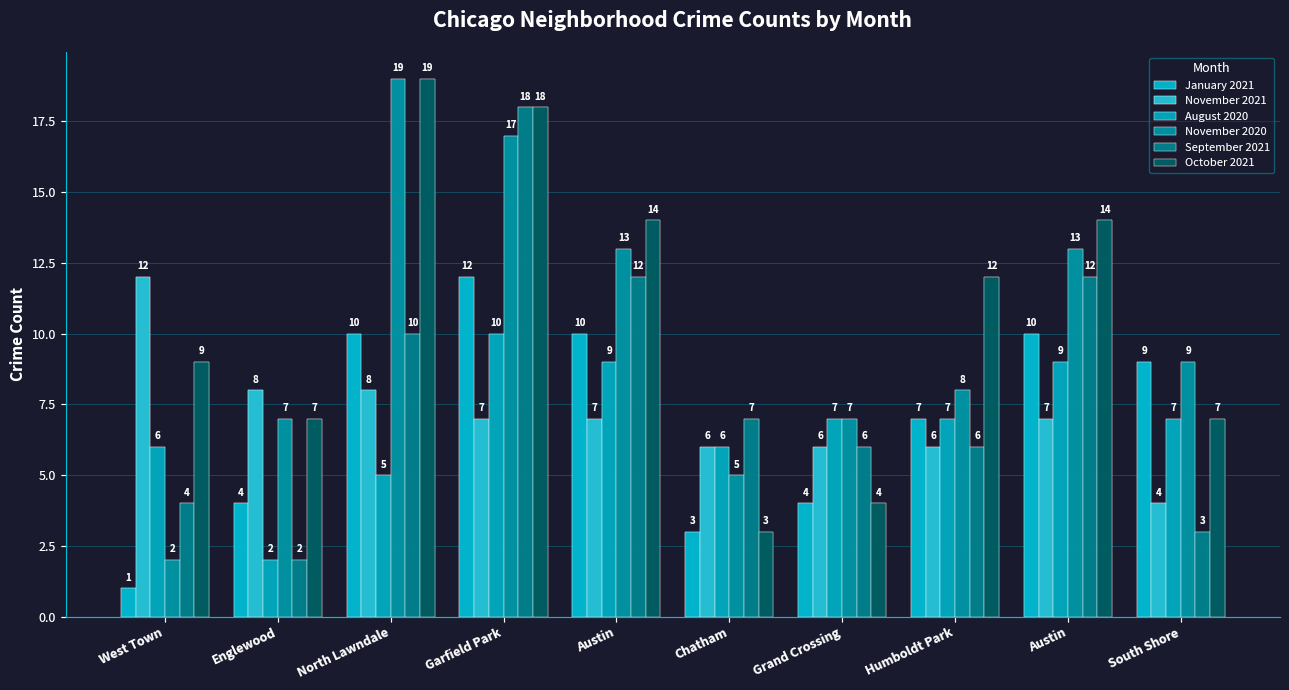

How many data points in September 2021 are less than 7?

5